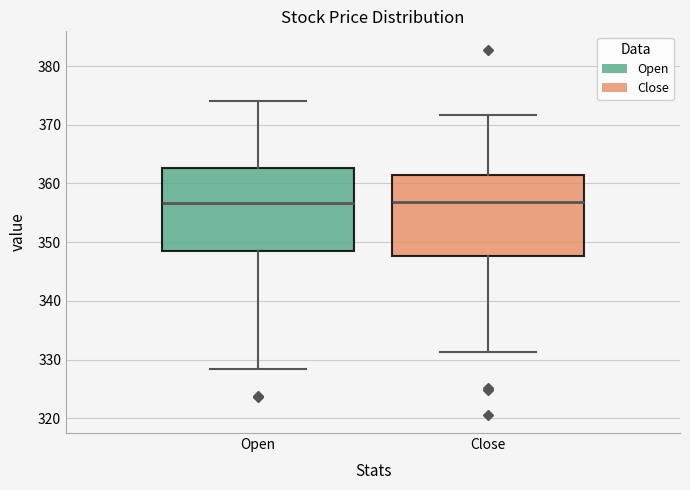

Reading left to right, transcribe this box plot: for each box, give where its median line is, the range the box spans, and where its two whiskers end, as read against the y-axis. The values are not printed on the chart, so give them approximately, as read against the axis.

Open: median 357, box 348 to 363, whiskers 328 to 374
Close: median 357, box 348 to 361, whiskers 331 to 372